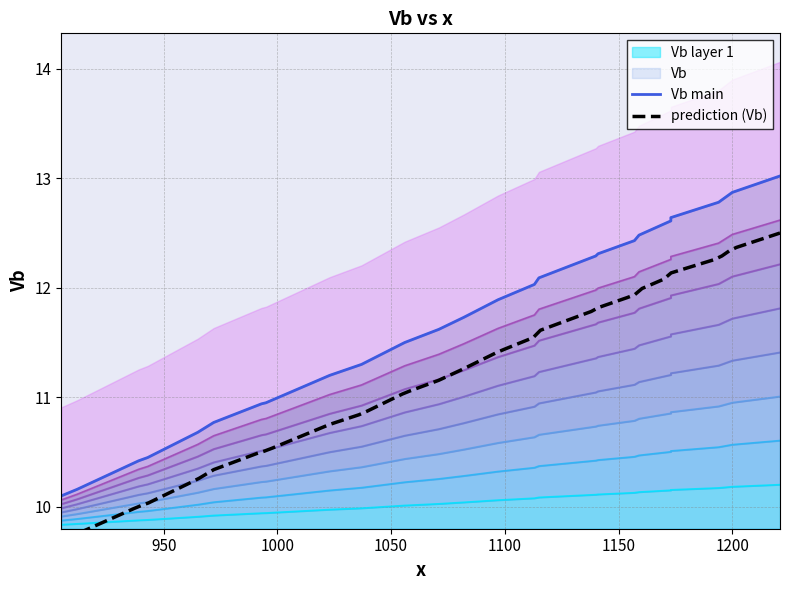

Does the chart have visible grid lines?

Yes